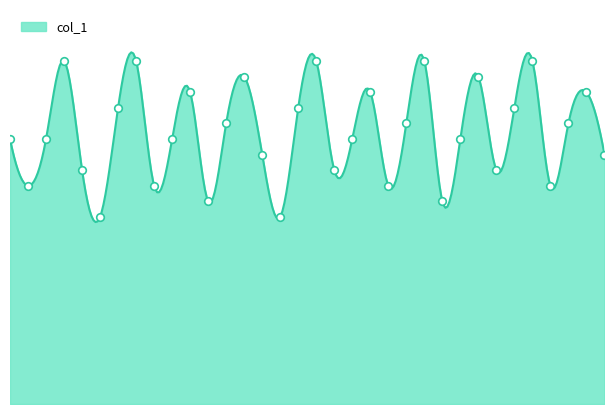

Which has a higher value, 73 or 71?

71